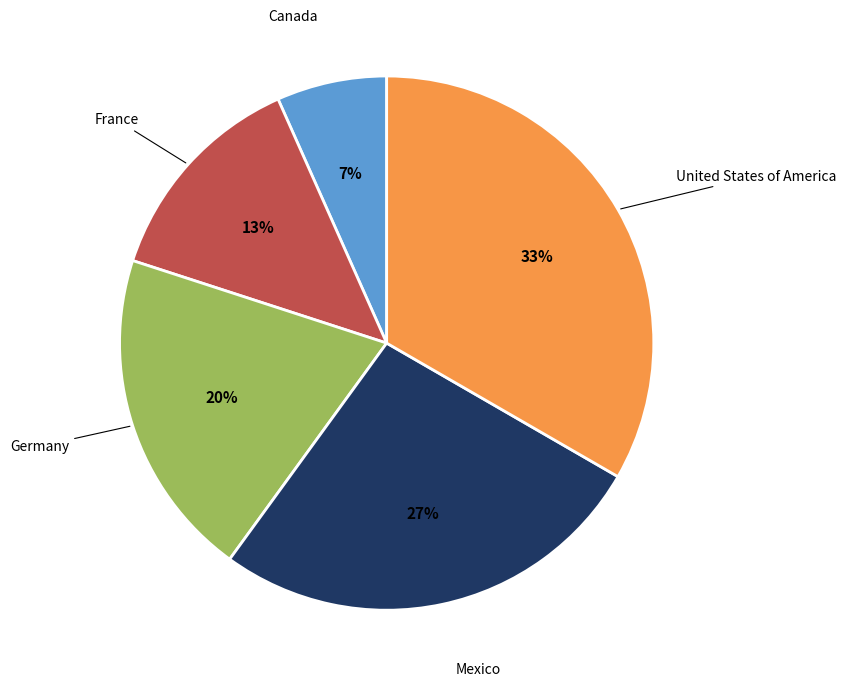

How many segments does this pie chart have?

5